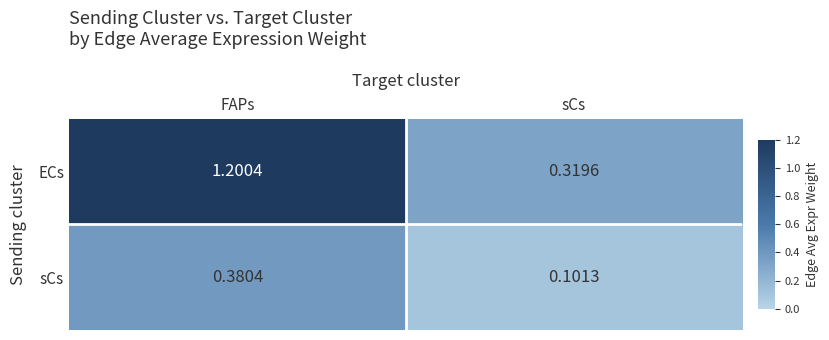

Between FAPs and sCs, which series saw the biggest shift?

ECs